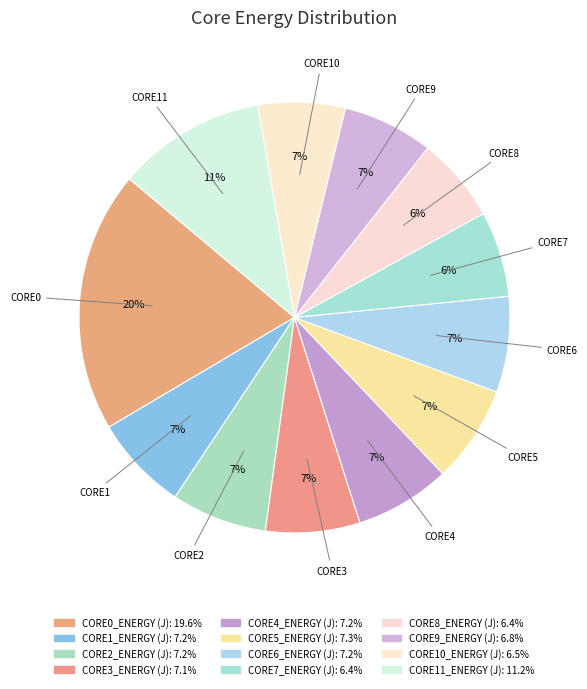

Is there a majority slice in this chart?

No